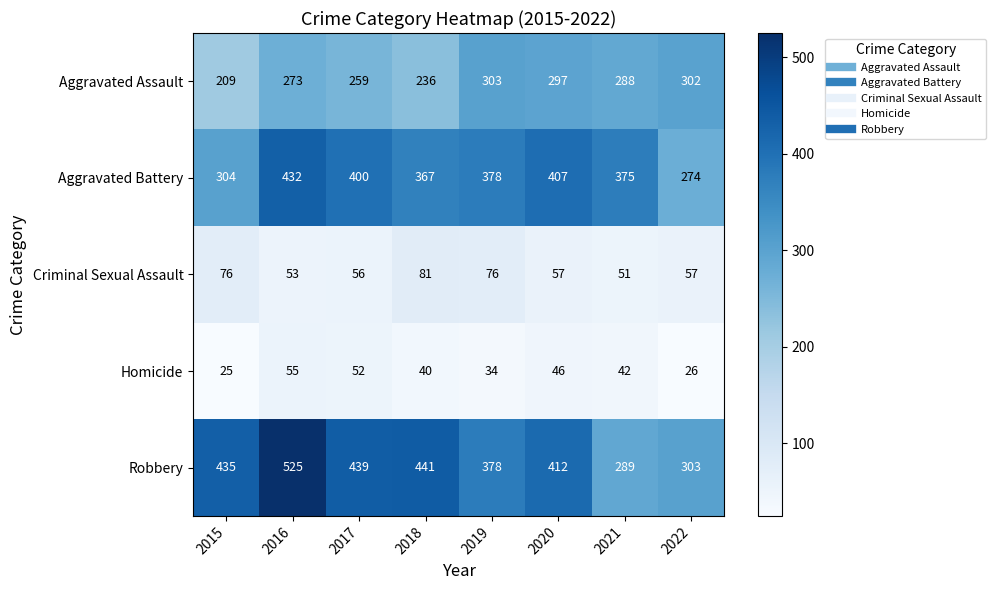

Which series has the largest total across all categories?

Robbery